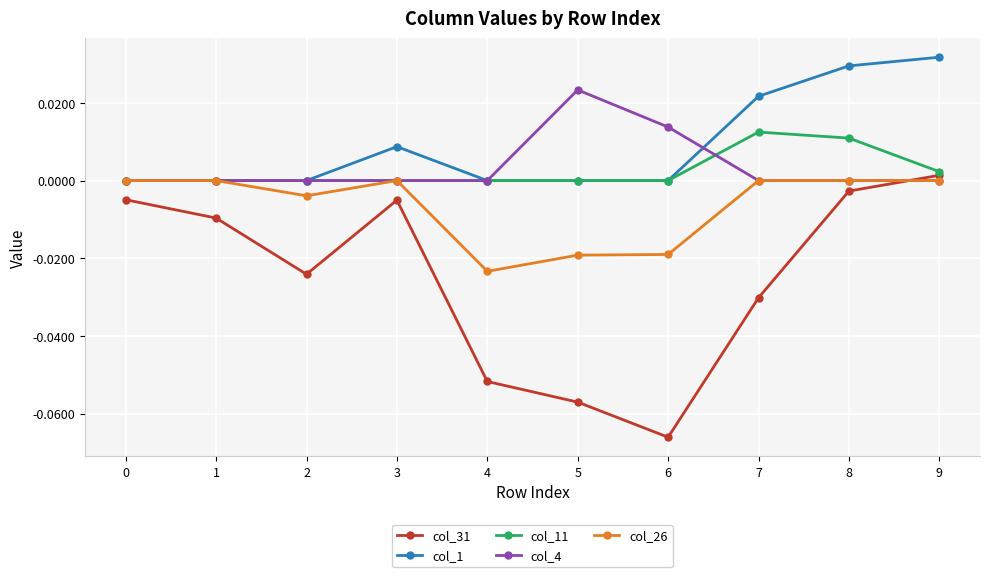

What are all the series names shown in the legend?

col_31, col_1, col_11, col_4, col_26